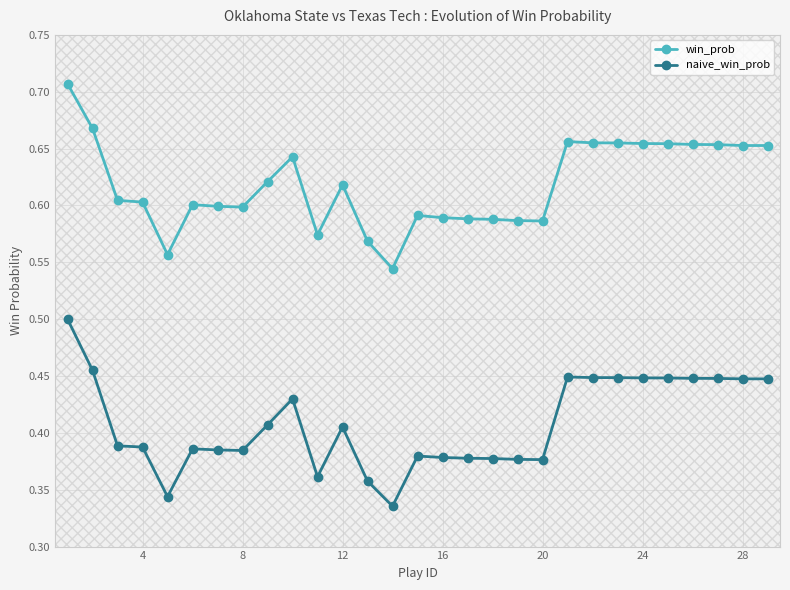

True or false: win_prob has more than 2 points higher than both neighbors.

True